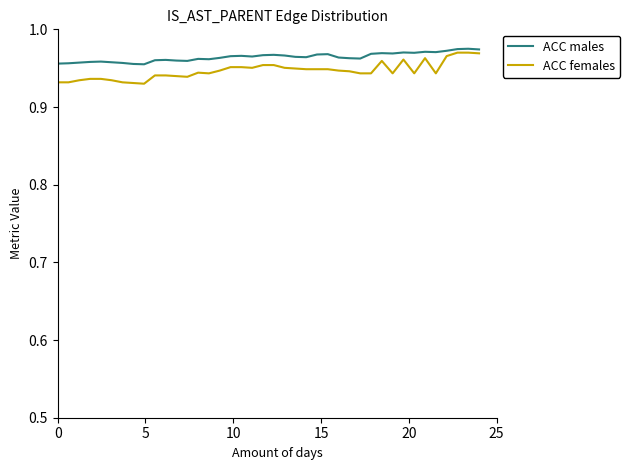

Which series has the largest range (max minus min)?

ACC females